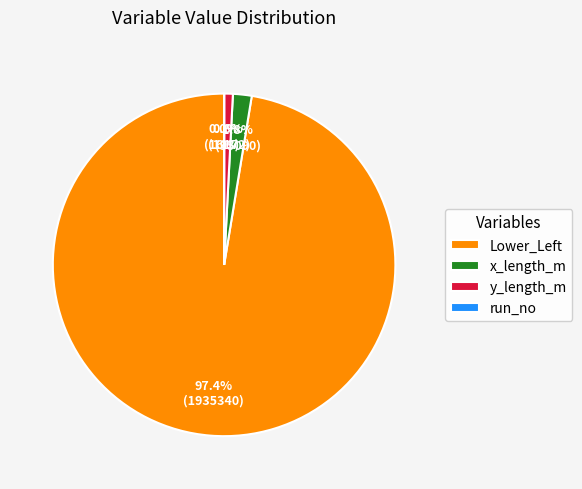

How much of the chart is everything except y_length_m?

99.2%